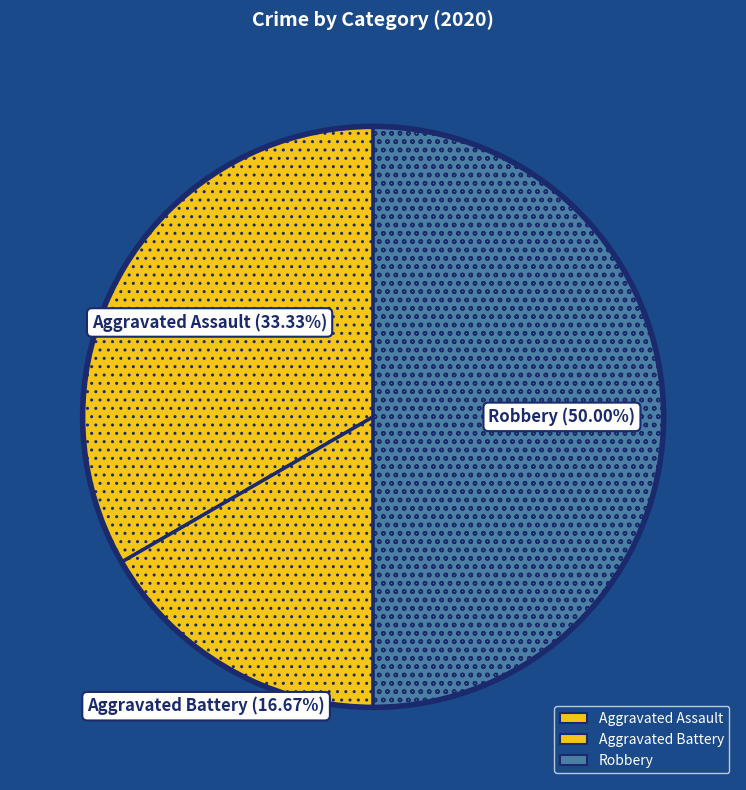

Does any single category account for the majority?

No